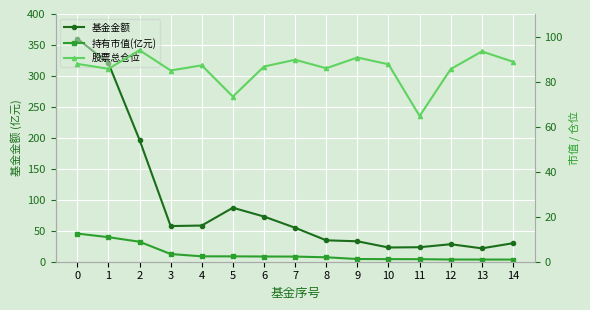

Which series has the largest total across all categories?

基金金额